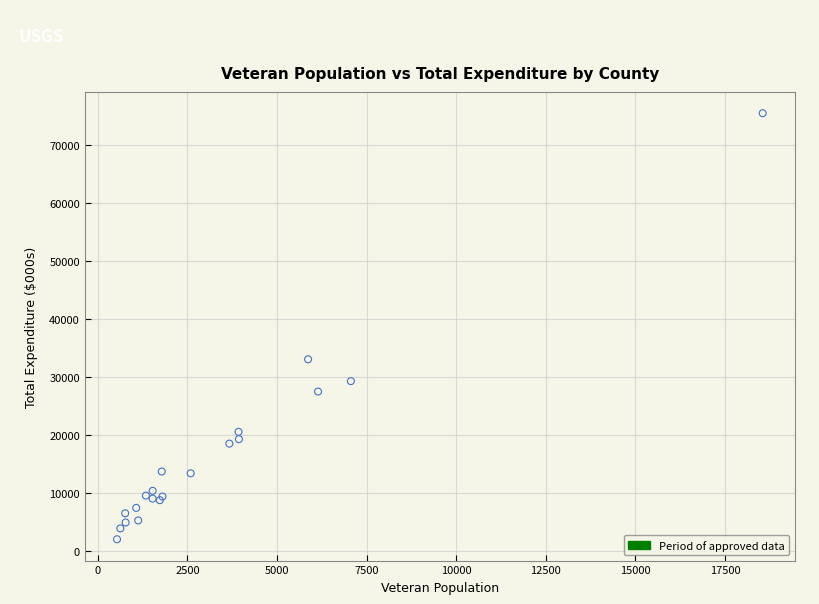

What Y value in the scatter plot is closest to 38724?

33037.0